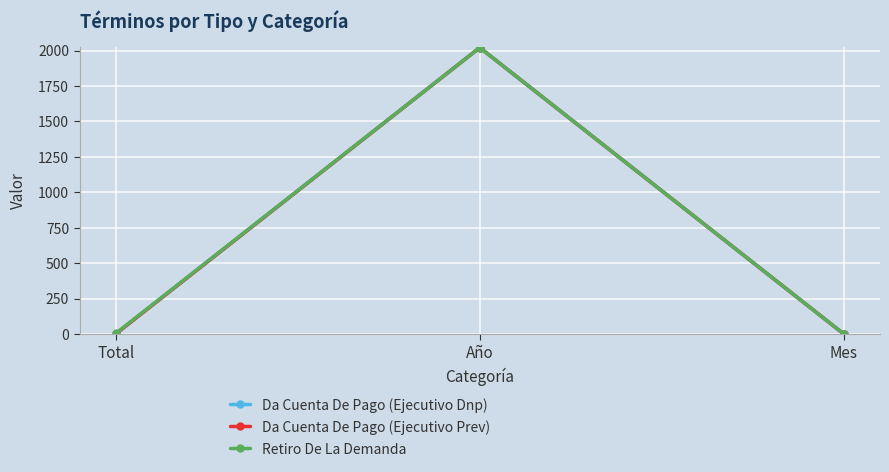

At how many categories does at least one series exceed 1234?

1